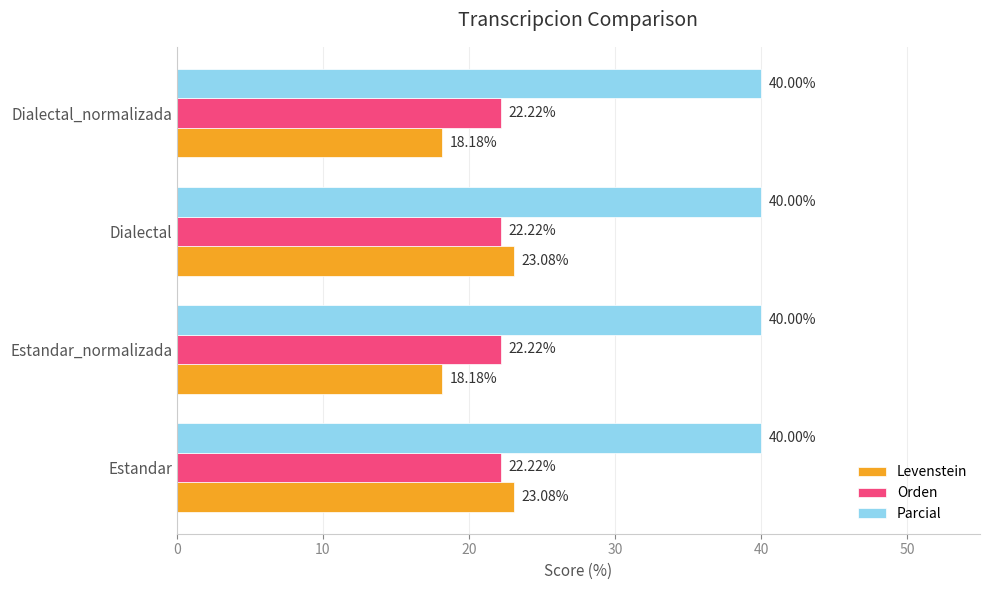

What is the minimum value shown in the chart?

18.2